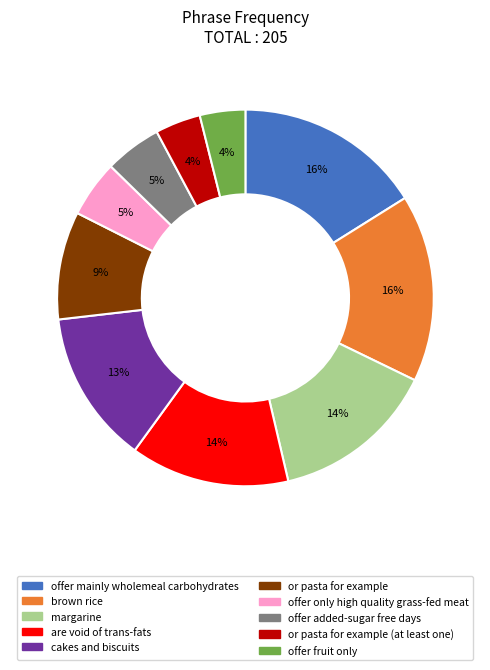

Is there any slice that represents more than half of the pie?

No